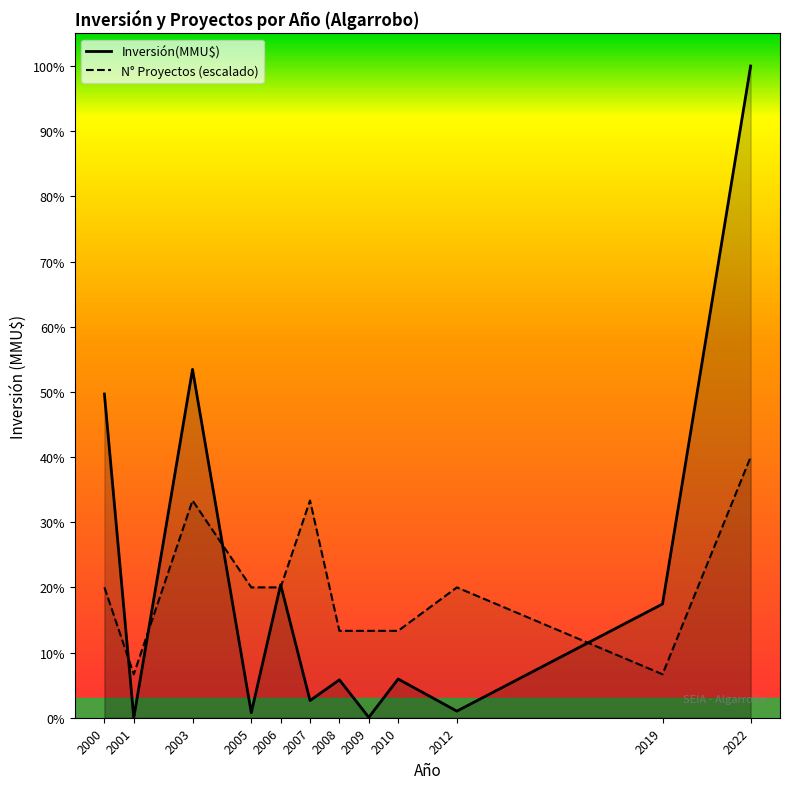

How many intersections are there between Inversión(MMU$) and N° Proyectos (escalado)?

6